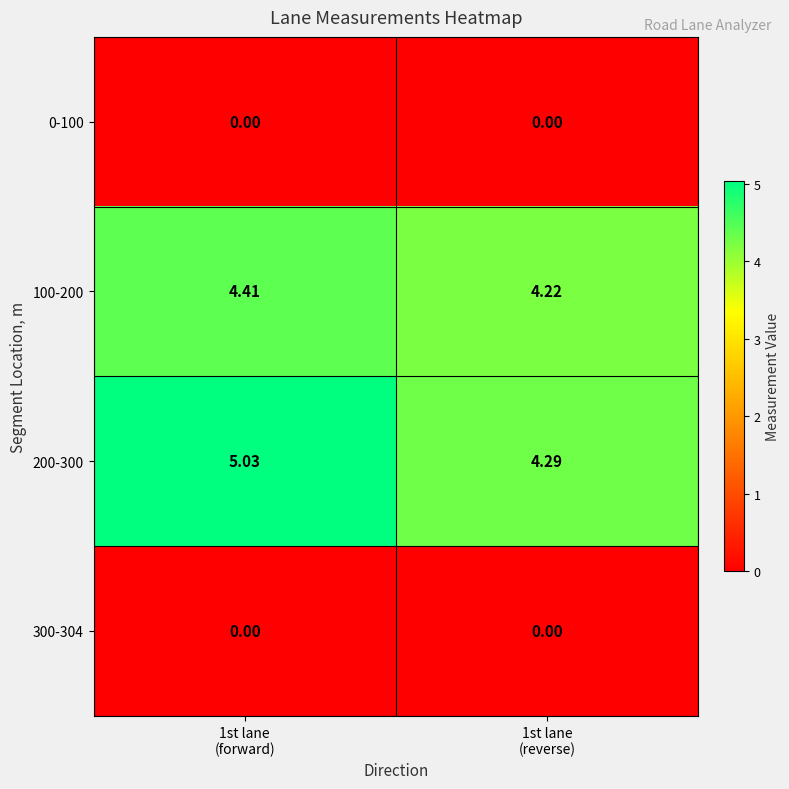

Which label corresponds to the largest value in the chart?

1st lane
(forward)